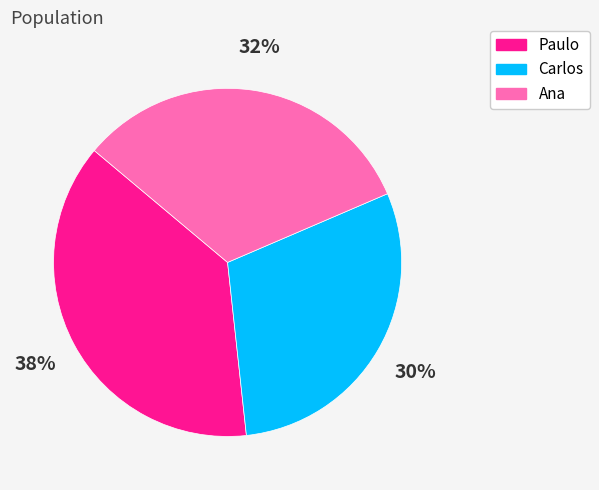

Which has a higher value, Paulo or Ana?

Paulo